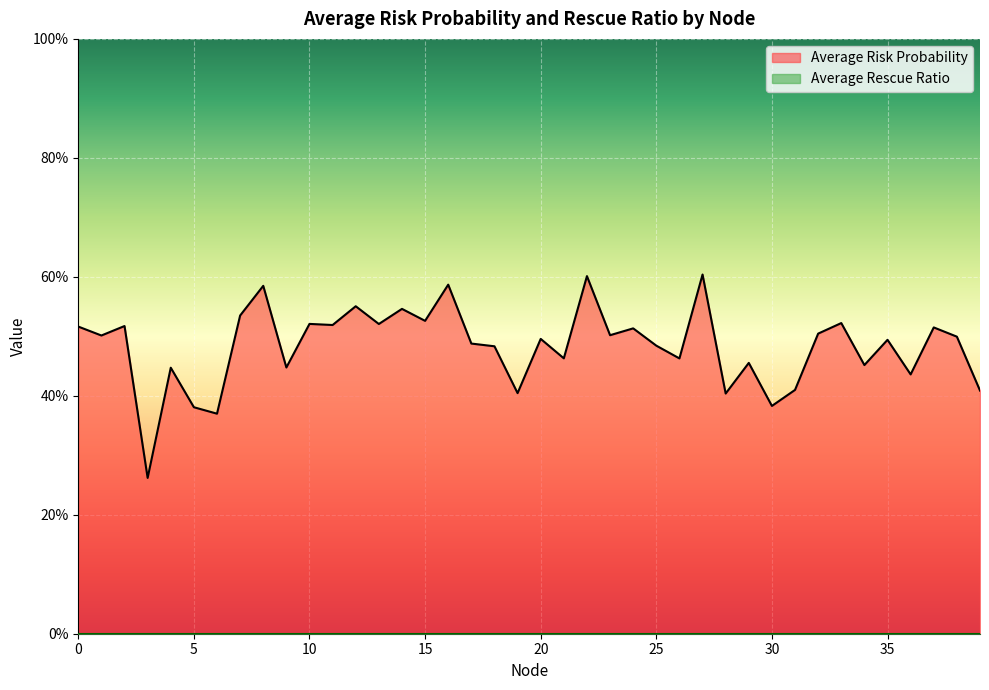

What is the difference between the maximum and minimum values?

0.3